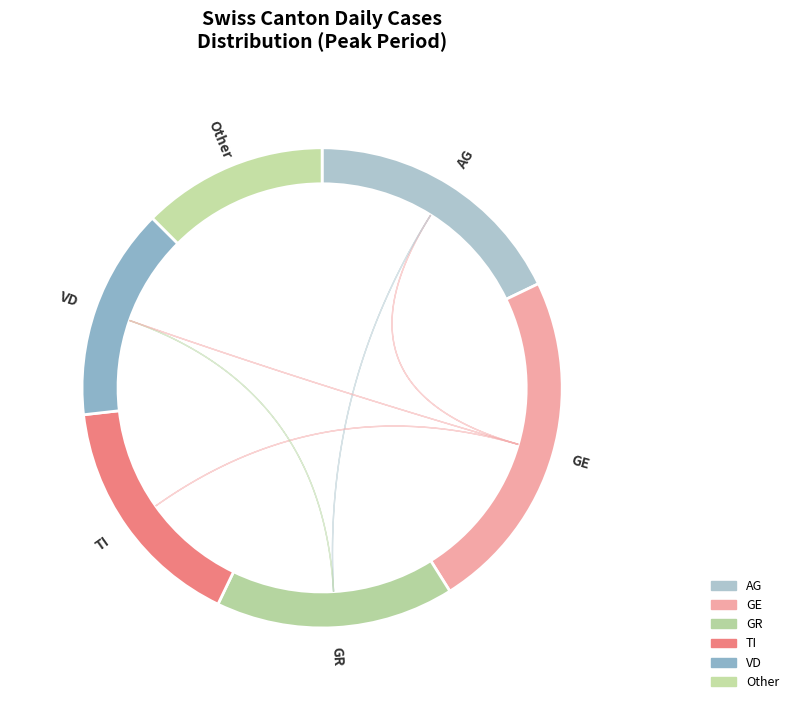

Does VD account for over 50% of the chart?

No